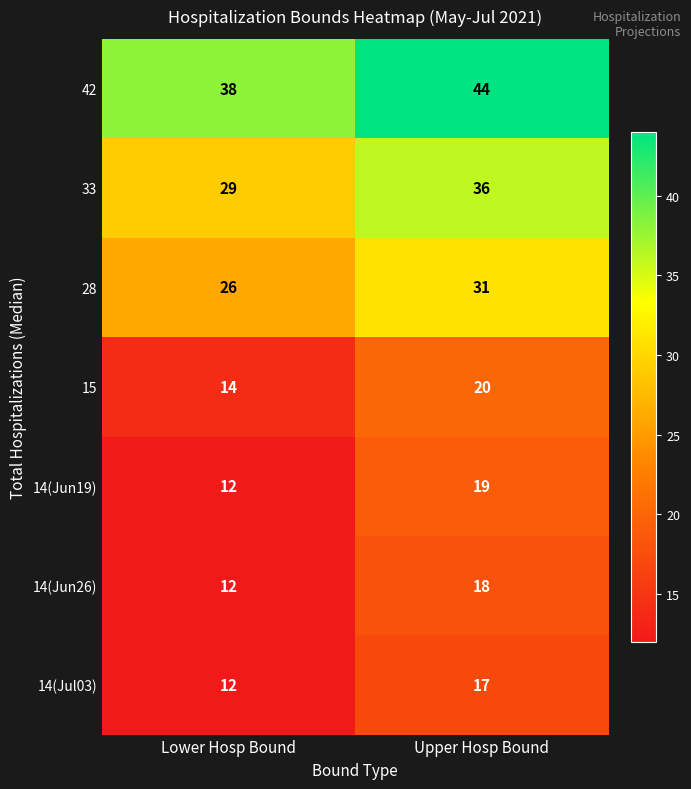

The value of 15 at Lower Hosp Bound is 14. True or false?

True